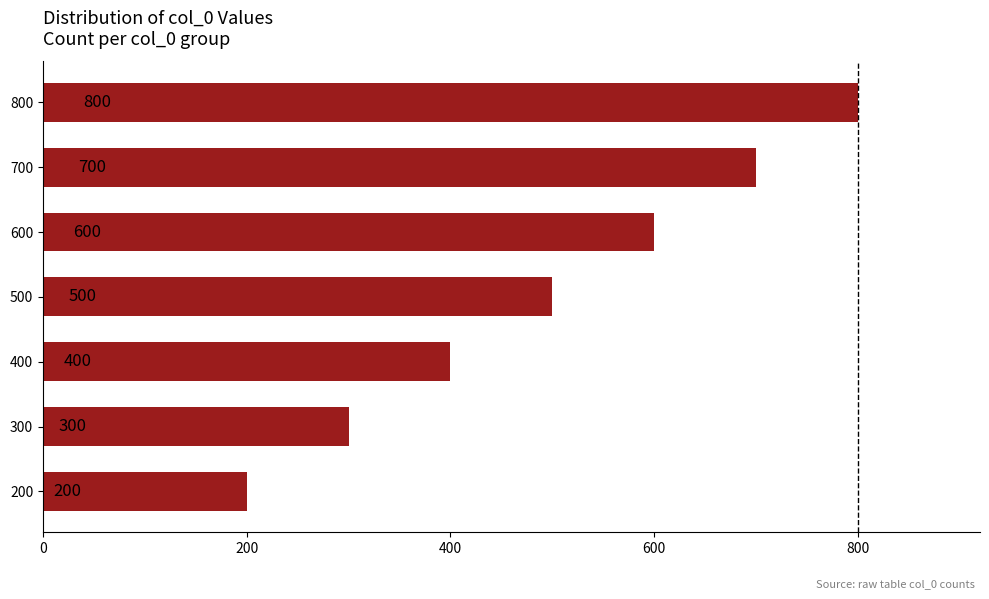

How many bars are there in total?

7